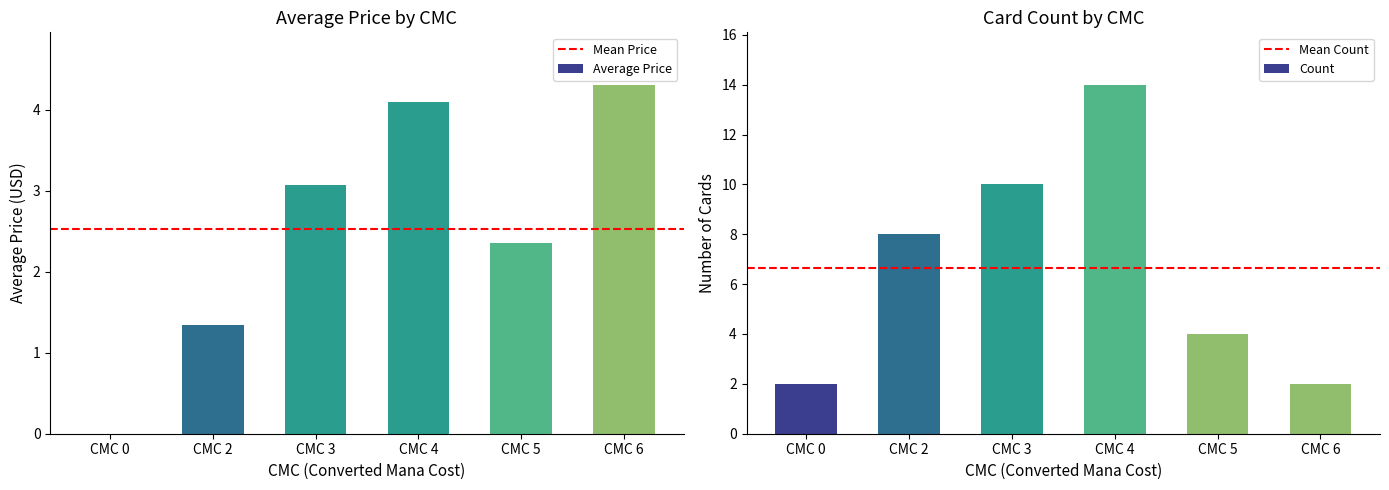

The value of Count at CMC 3 is 4. True or false?

False